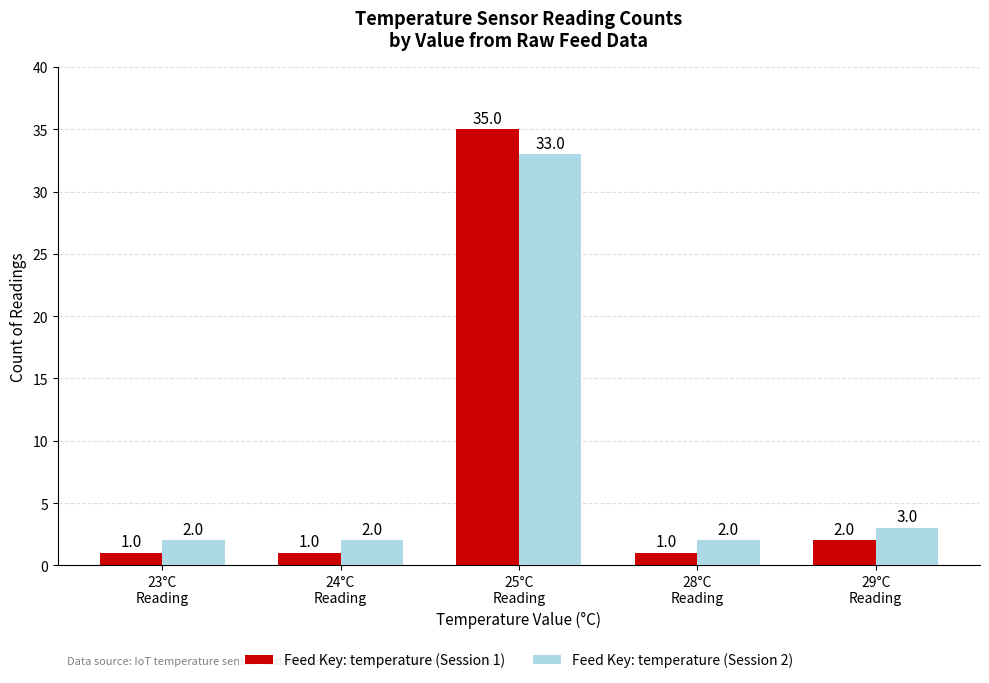

How many bars are there in each group?

2